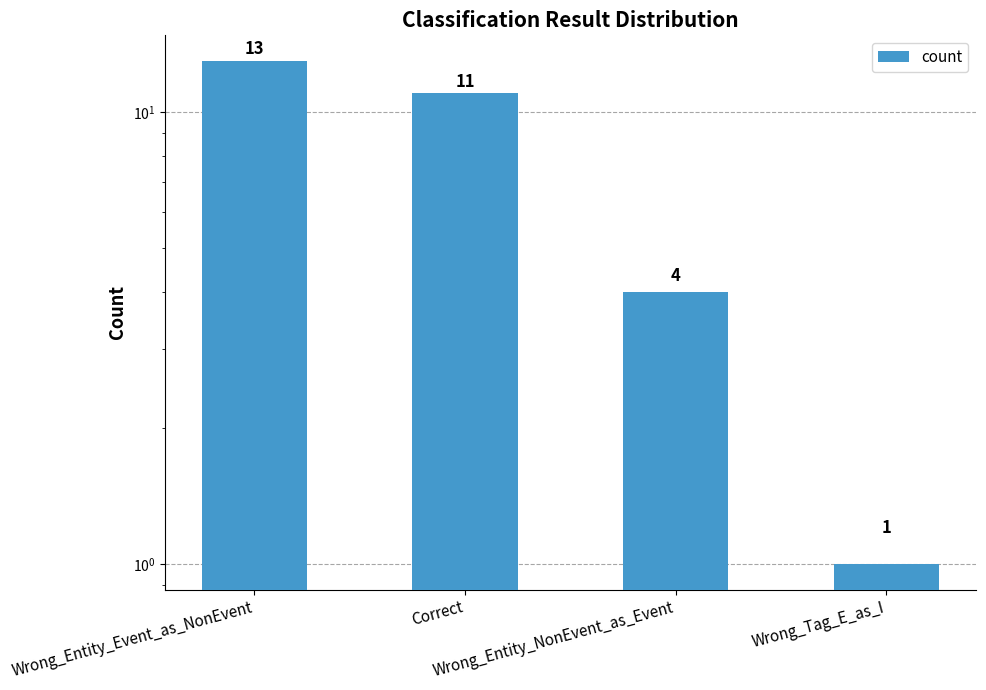

At which category does the chart reach its minimum across all series?

Wrong_Tag_E_as_I